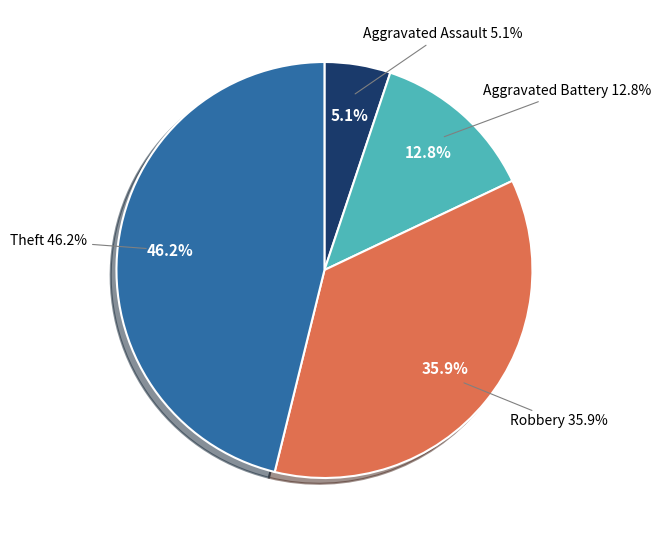

Which has a higher value, Theft or Aggravated Battery?

Theft